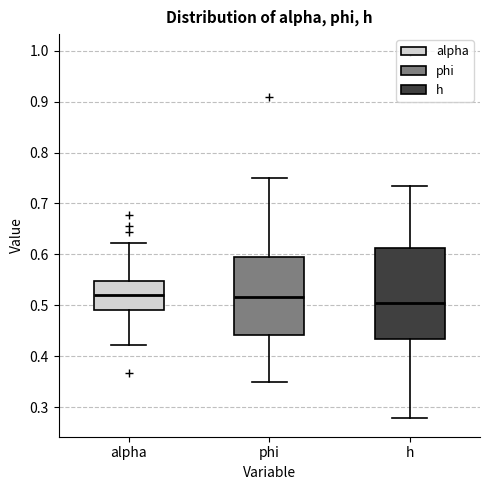

Where does the lower whisker of the box for alpha end on the y-axis? The values are not printed on the chart, so give them approximately, as read against the axis.

0.42